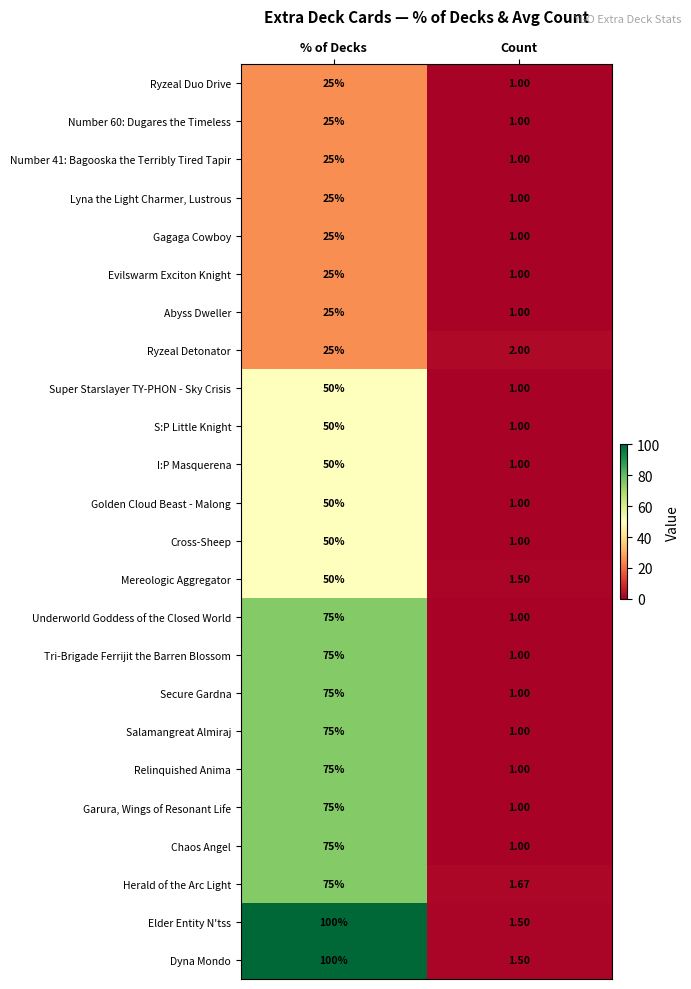

At which label does Elder Entity N'tss reach its peak?

% of Decks